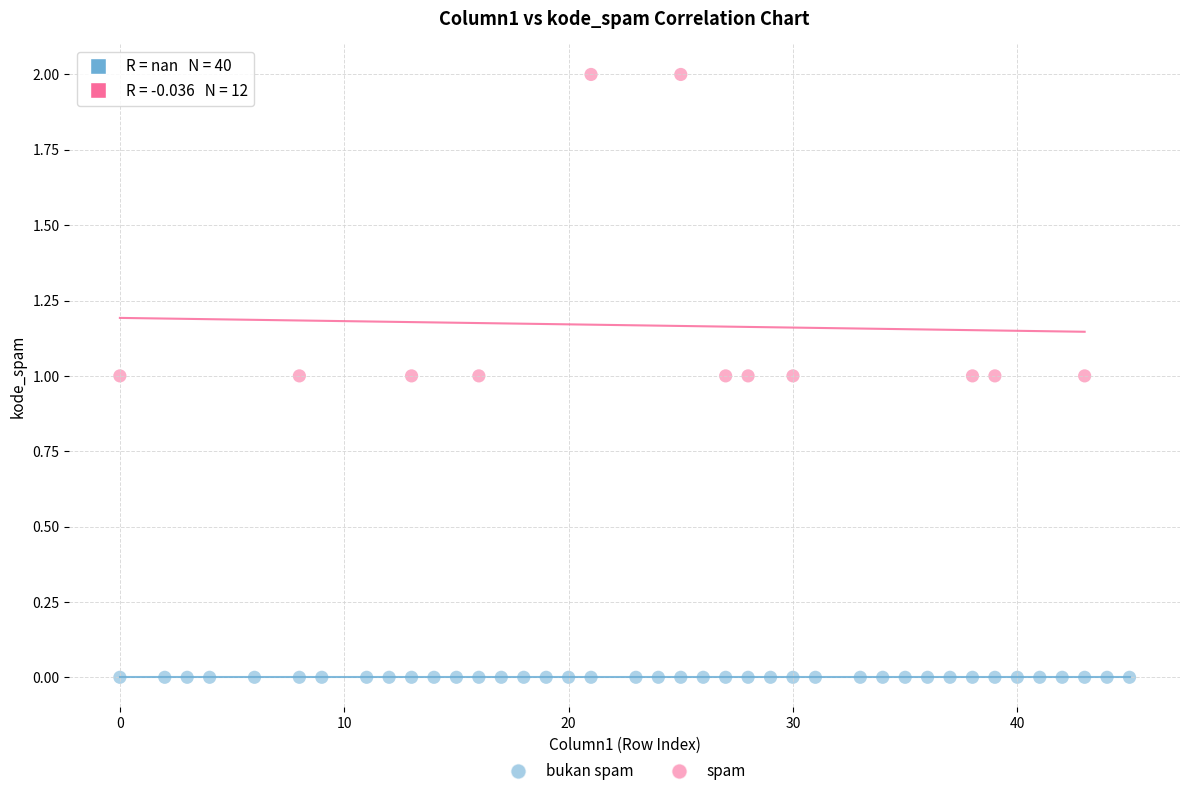

Which series contains the lowest Y value?

bukan spam